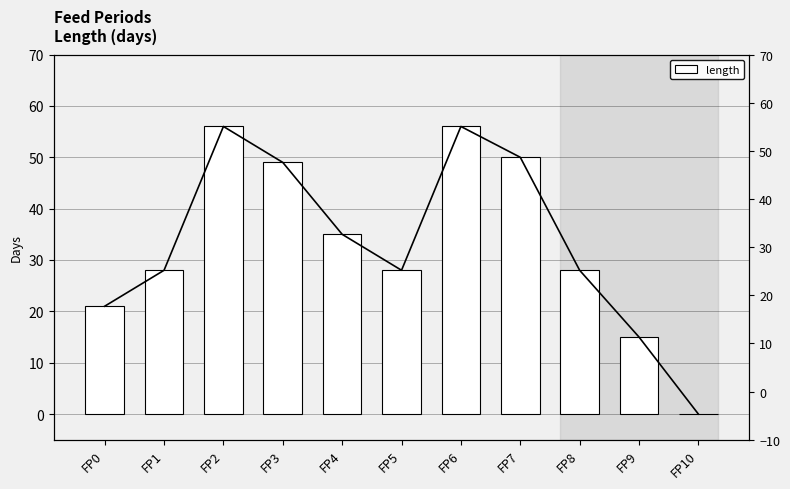

Count the number of data series in this chart.

1